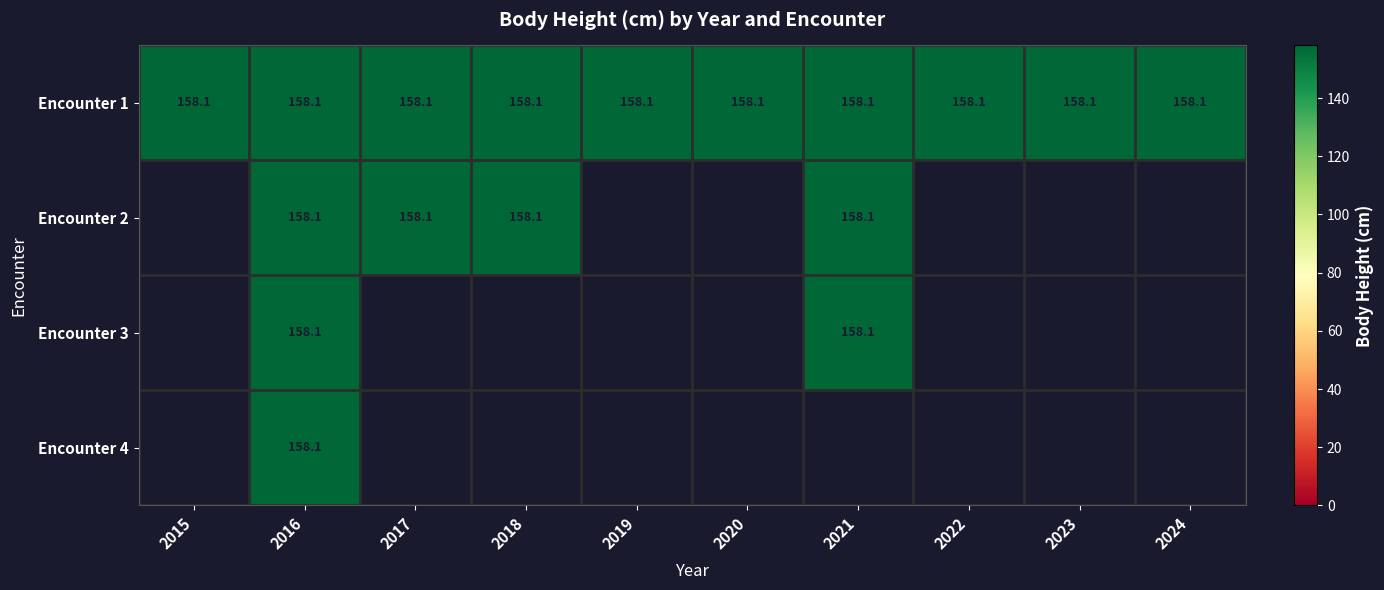

The value of Encounter 1 at 2018 is 158.1. True or false?

True